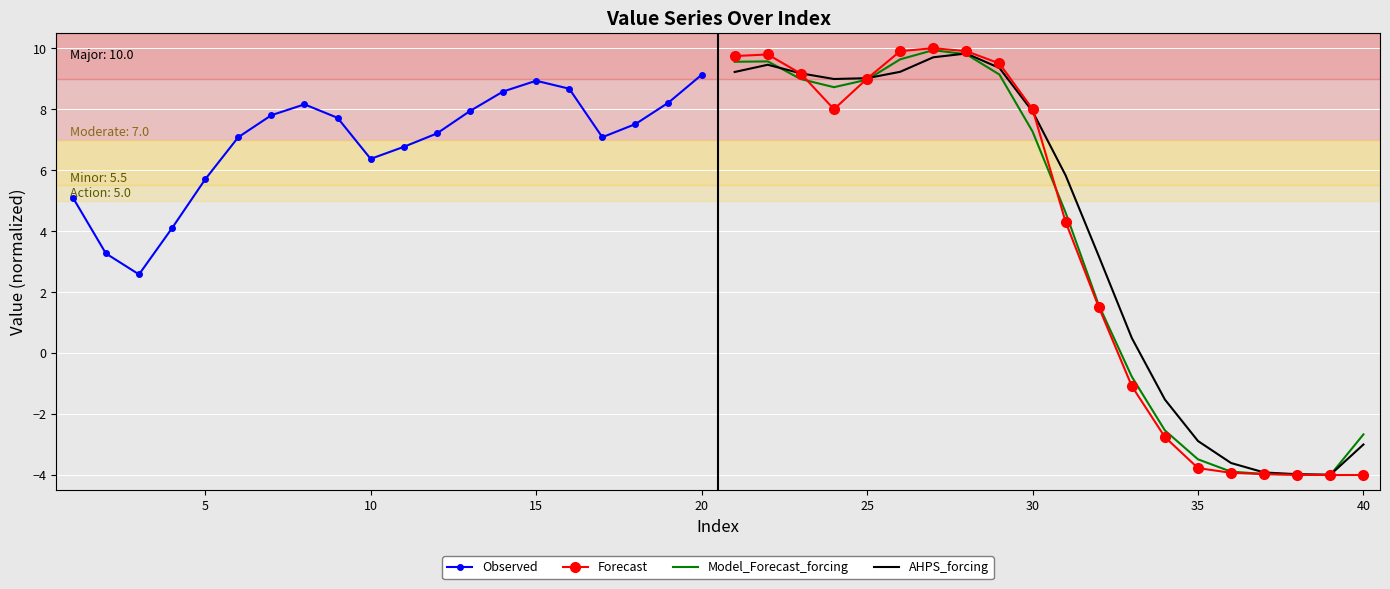

What is the value of the Model_Forecast_forcing point at the 14th from the left?

-2.5